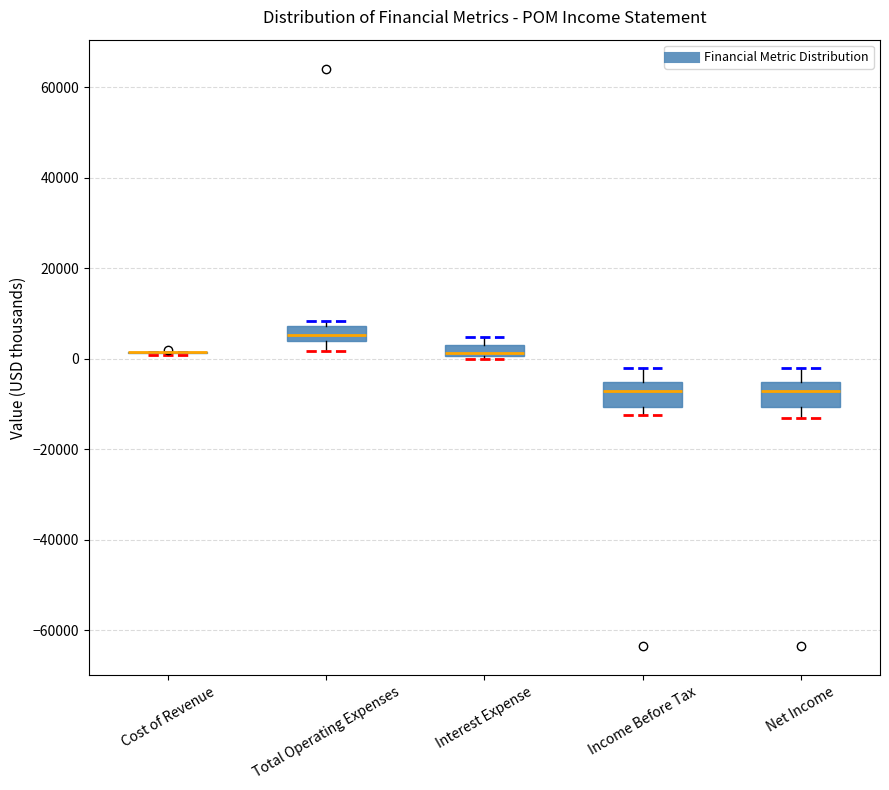

Where does the upper whisker of the box for Income Before Tax end on the y-axis? The values are not printed on the chart, so give them approximately, as read against the axis.

-2000